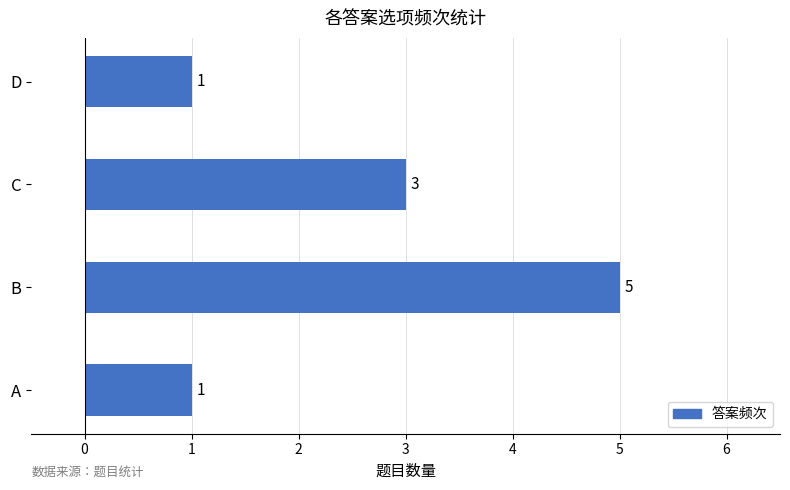

What is the difference between the maximum and minimum values?

4